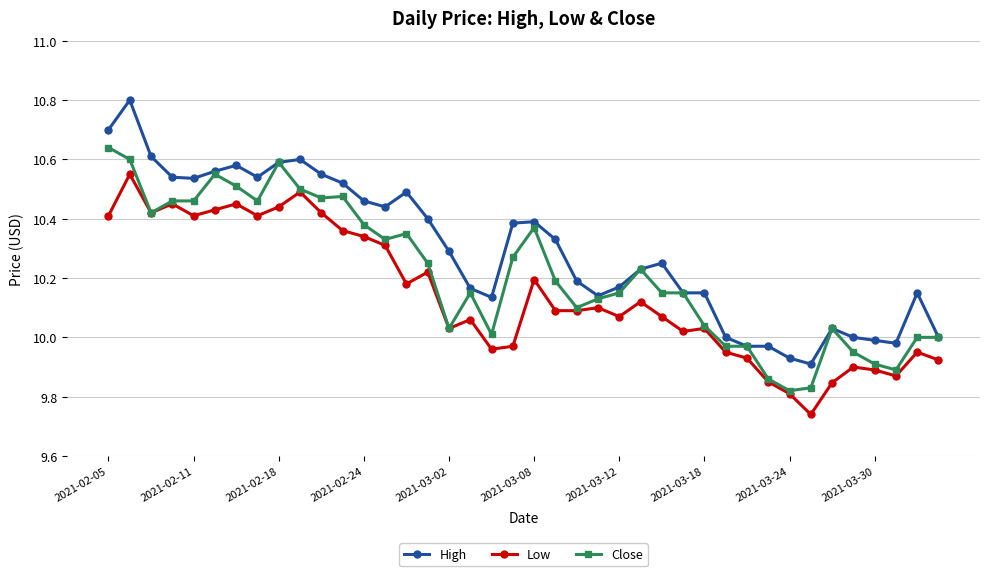

True or false: Close has more than 0 interior local peaks.

True